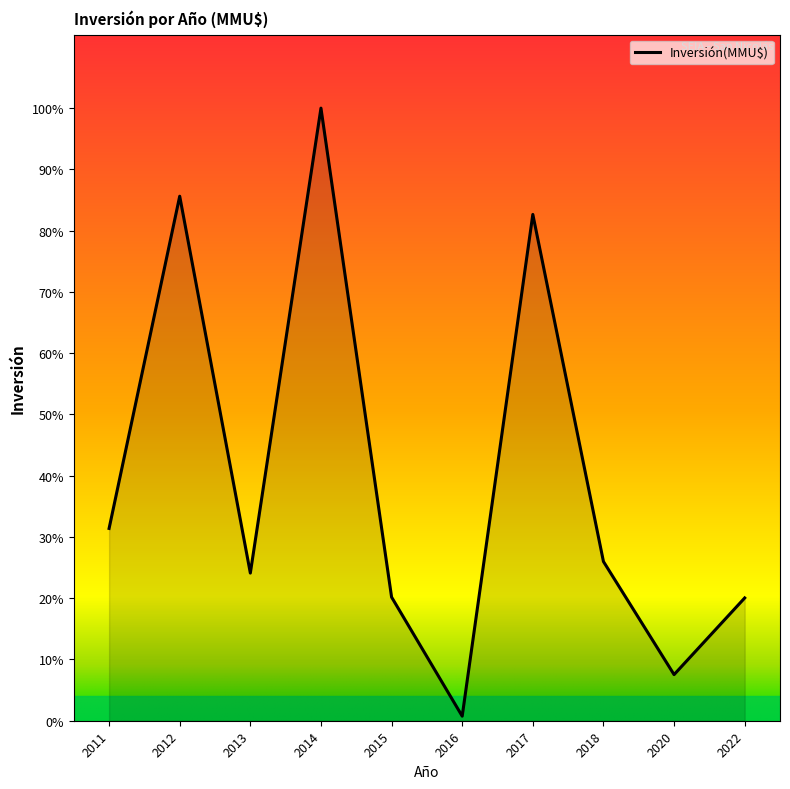

What is the value of the 6th point from the left?

2309